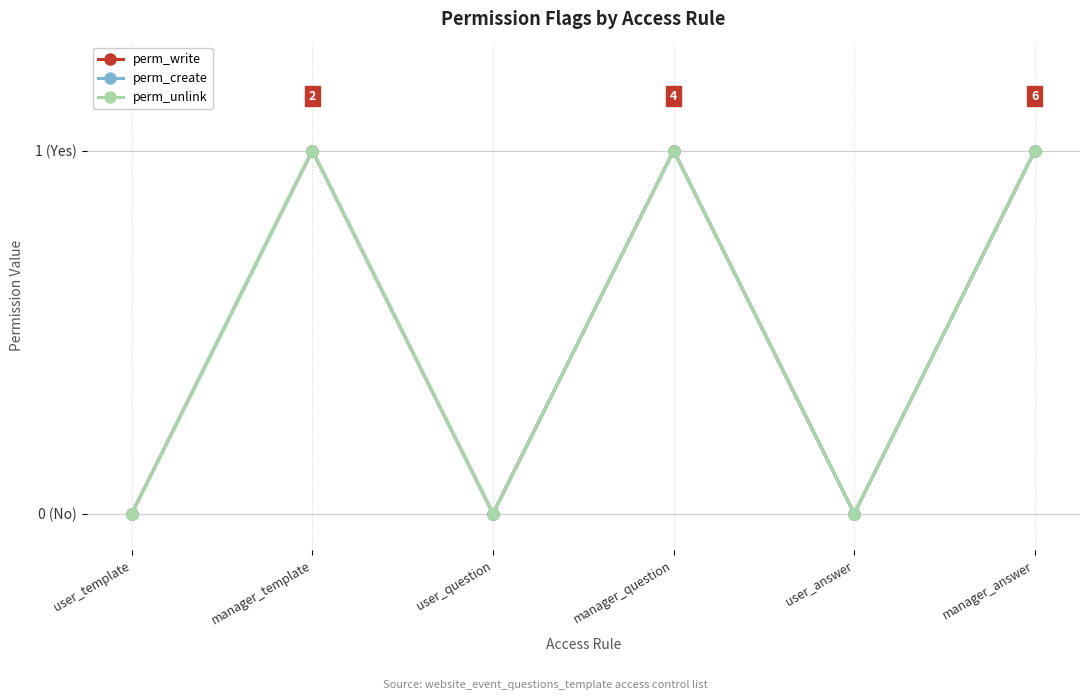

At which category is the sum across all series the highest?

manager_template